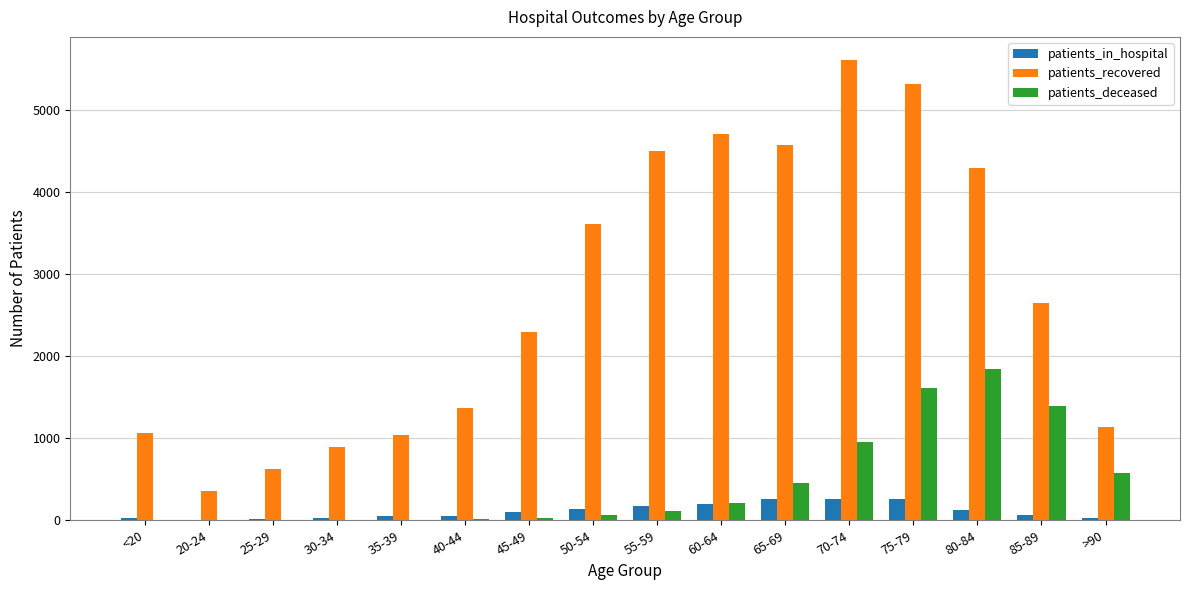

Which label corresponds to the largest value in the chart?

70-74